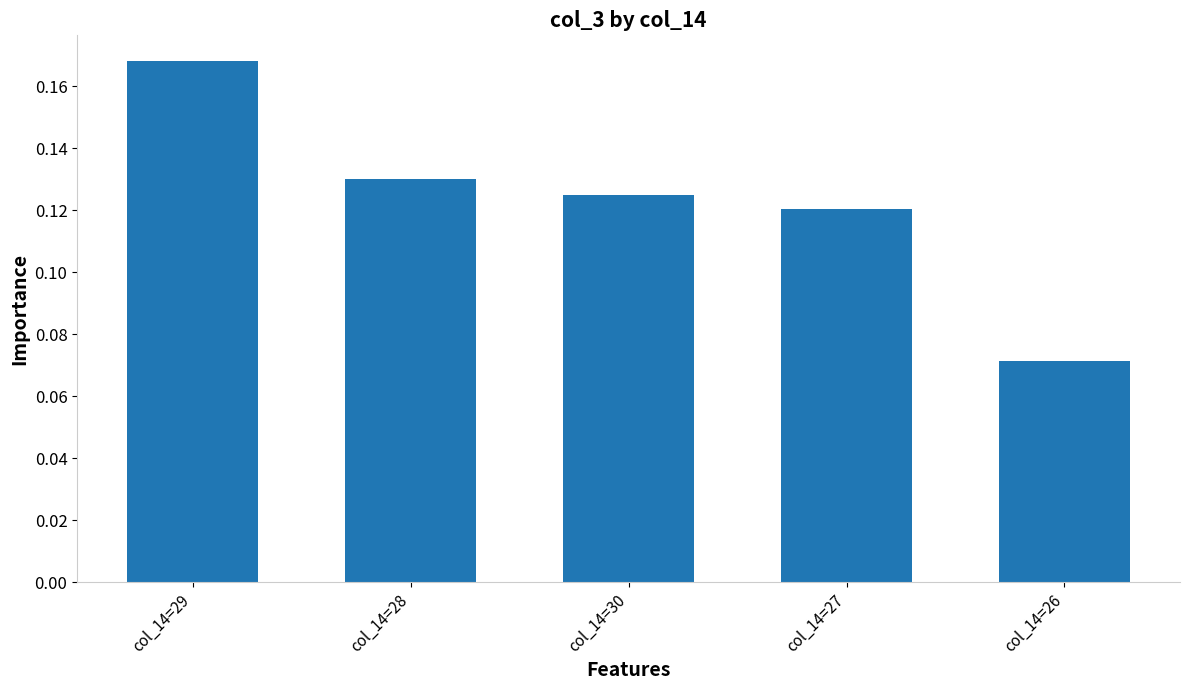

What is the label of the 1st bar from the right?

col_14=26